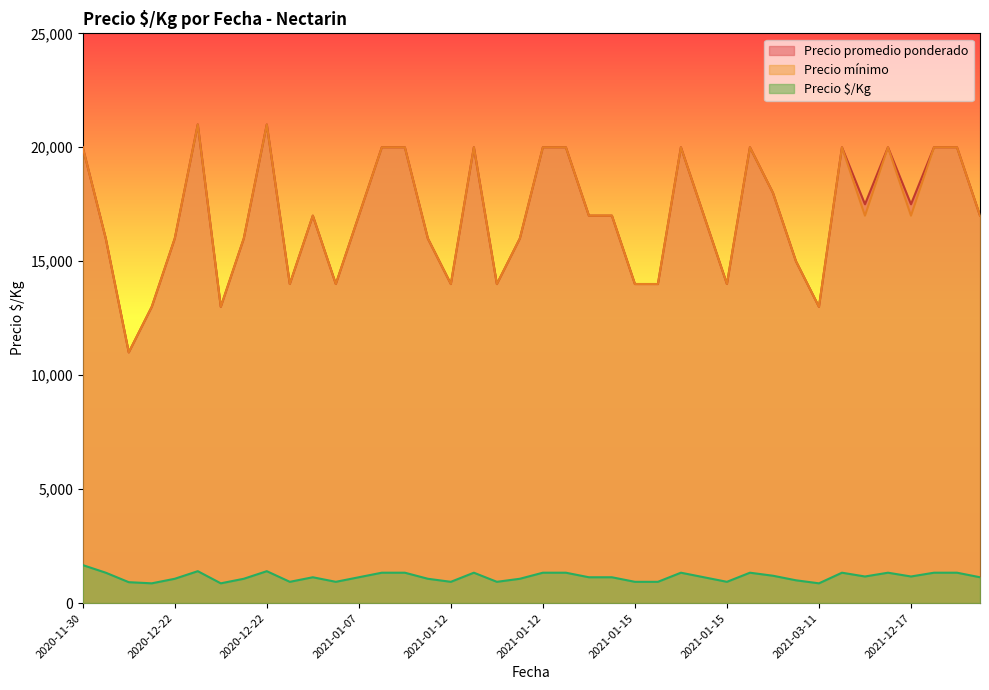

True or false: Precio promedio ponderado and Precio mínimo intersect in this chart.

False